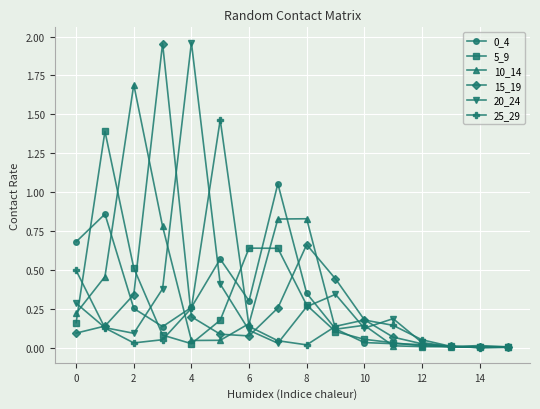

Count the number of data series in this chart.

6